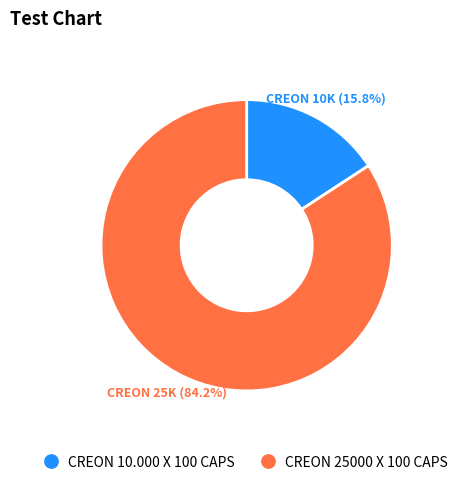

Between CREON 10.000 X 100 CAPS and CREON 25000 X 100 CAPS, which is larger?

CREON 25000 X 100 CAPS